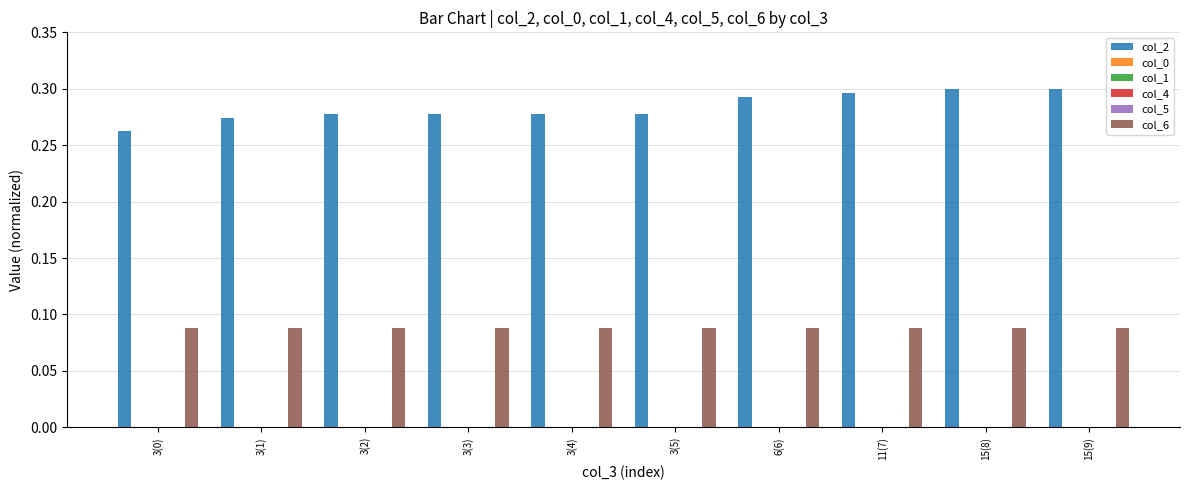

What is the lowest value of the col_6 series?

0.1